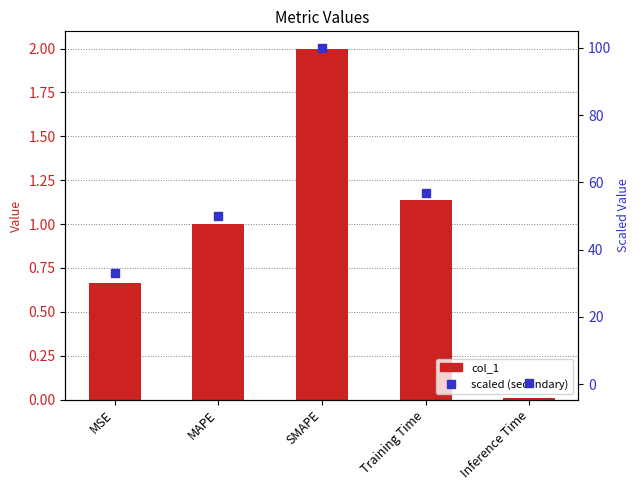

Which series has the largest Y range (max minus min)?

scaled (secondary)